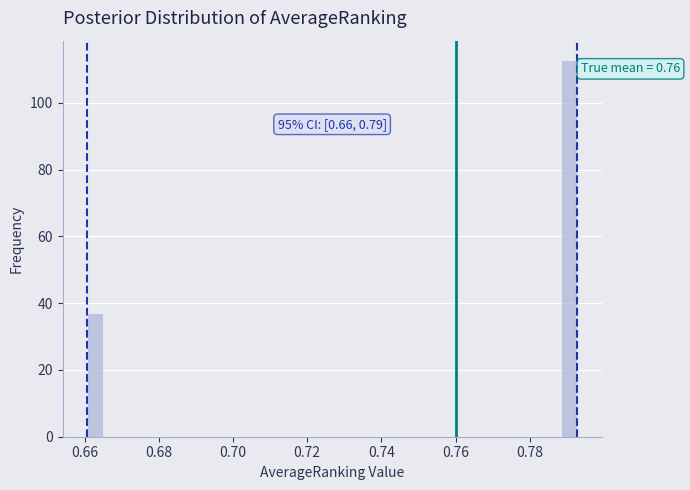

Read against the x-axis, roughly where is the centre of the tallest bar?

0.790